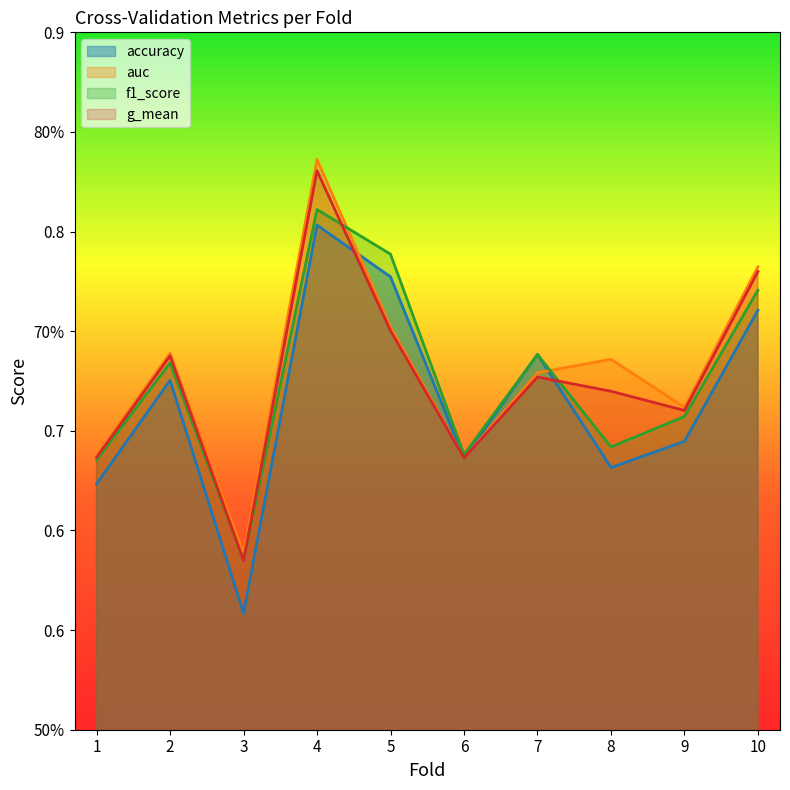

Is the value of accuracy at 1 greater than the value of f1_score at 3?

Yes